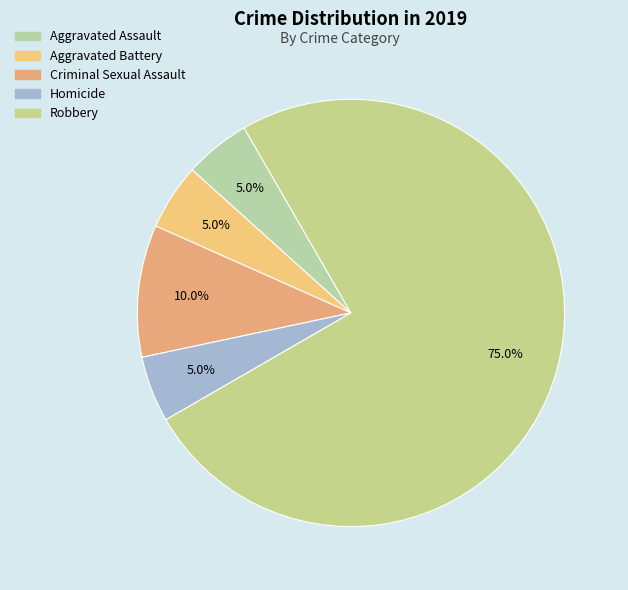

Which has a higher value, Criminal Sexual Assault or Robbery?

Robbery